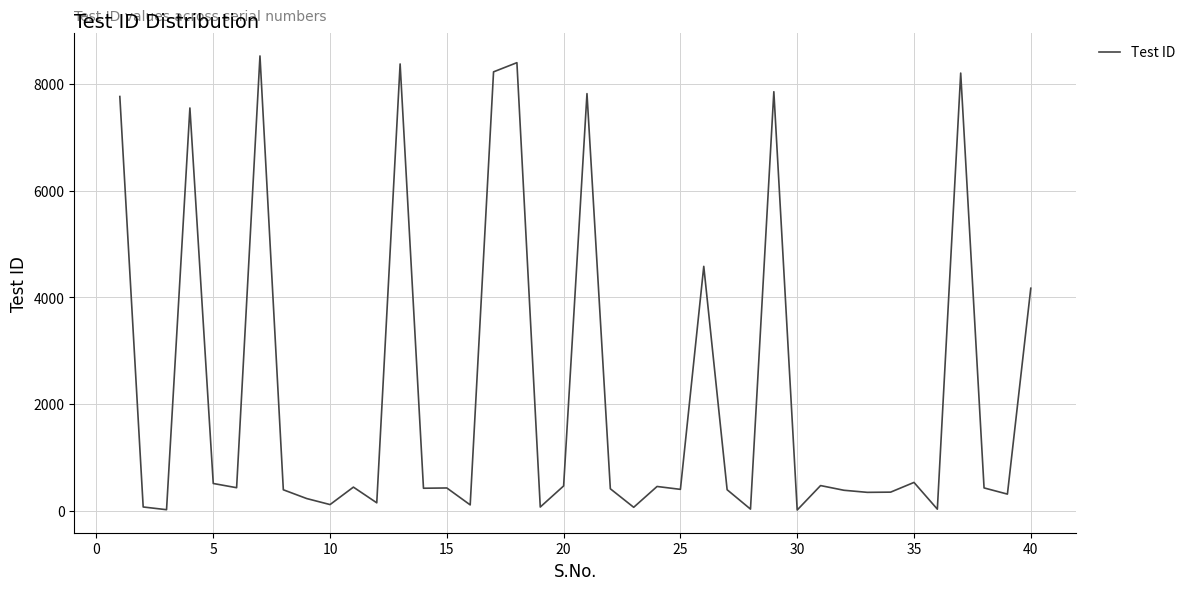

What is the difference between the maximum and minimum values?

8507